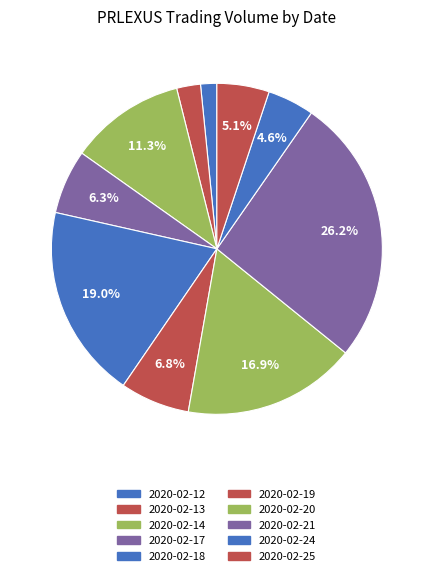

To the nearest percent, what portion does 2020-02-19 represent?

7%